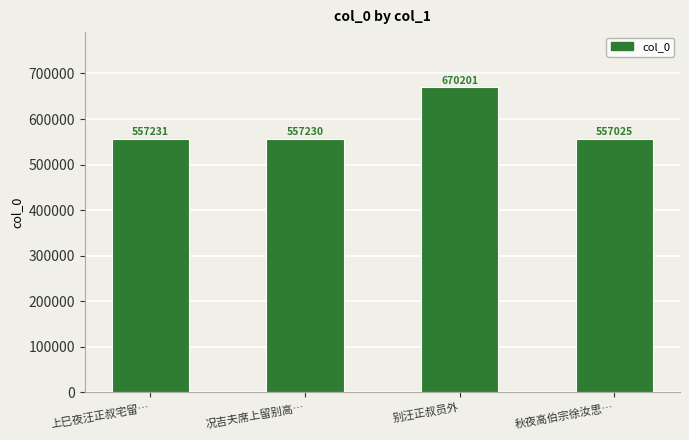

What is the smallest value displayed?

557025